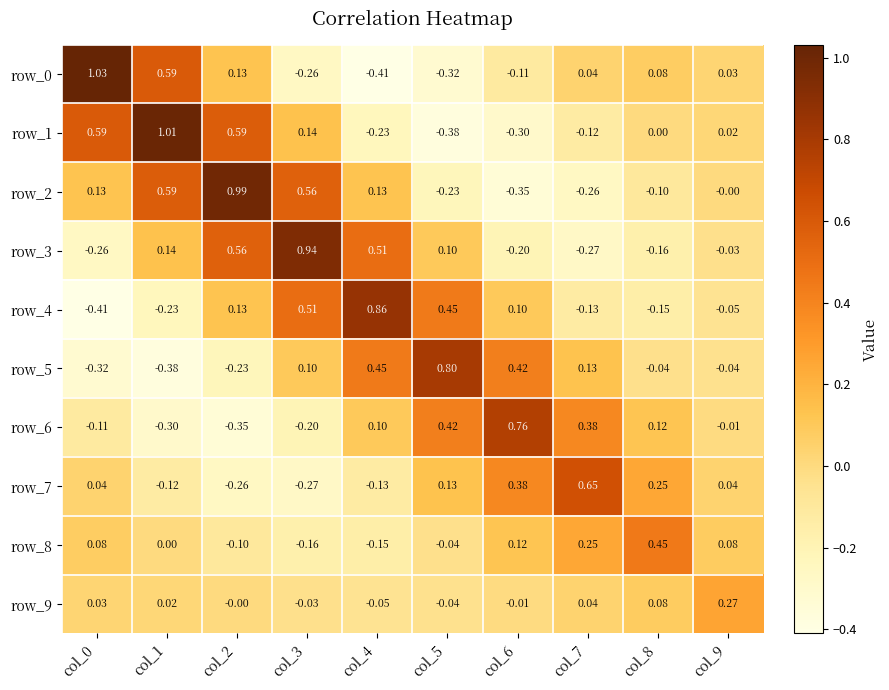

At which label does row_2 reach its peak?

col_2